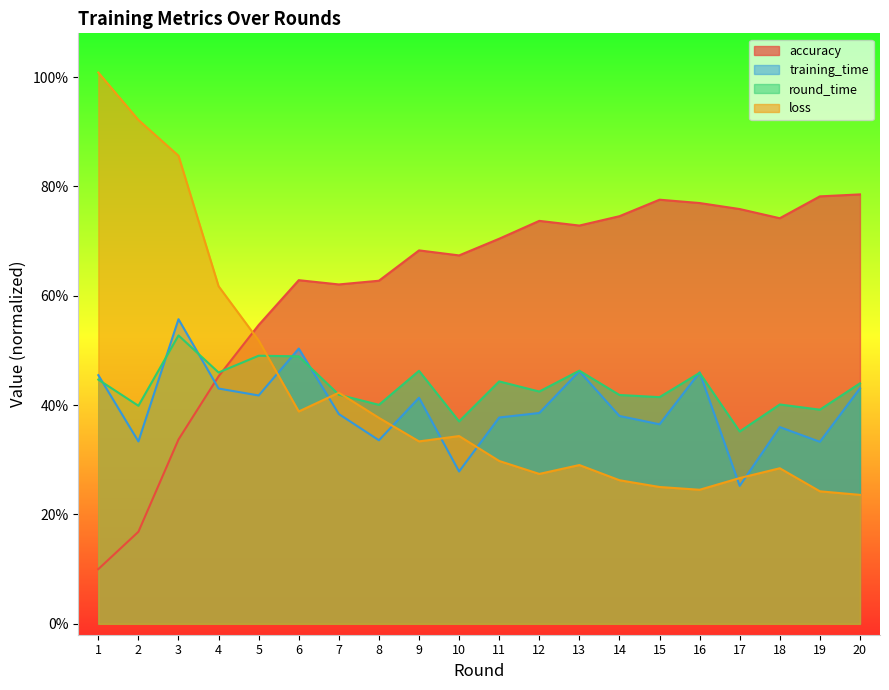

Where does the loss series first go above 33?

1